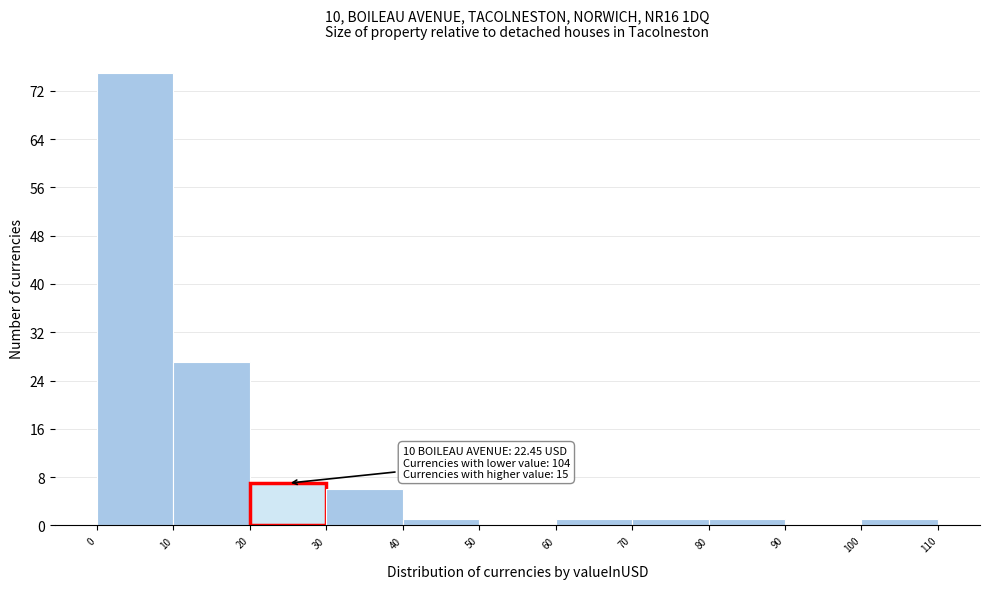

Over which range of the x-axis is the bar tallest?

0 to 10